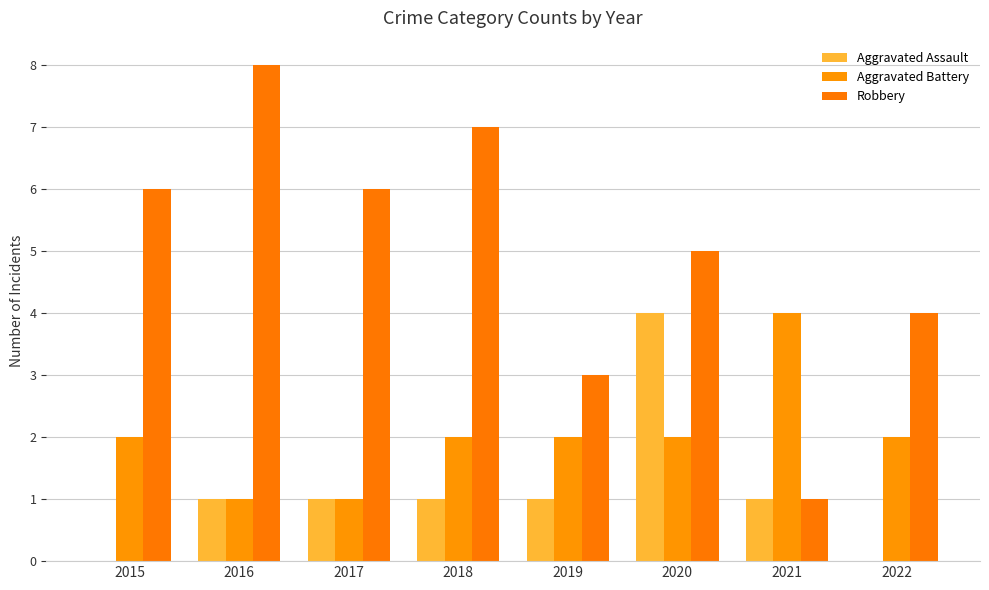

At how many categories does at least one series exceed 1?

8